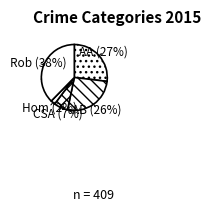

Does Aggravated Assault represent more than half of the total?

No